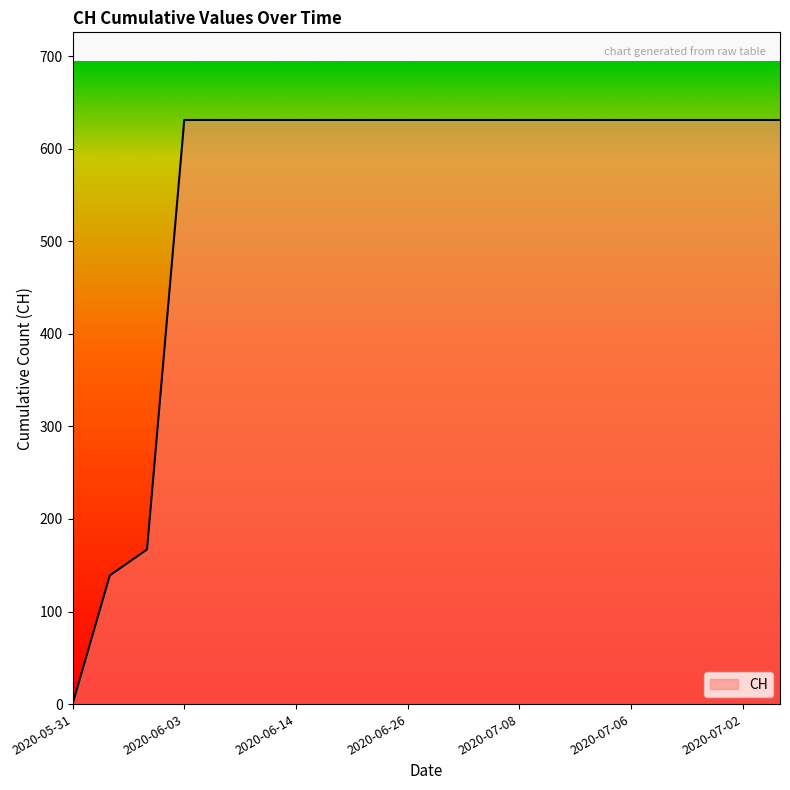

What is the difference between the maximum and minimum values?

631